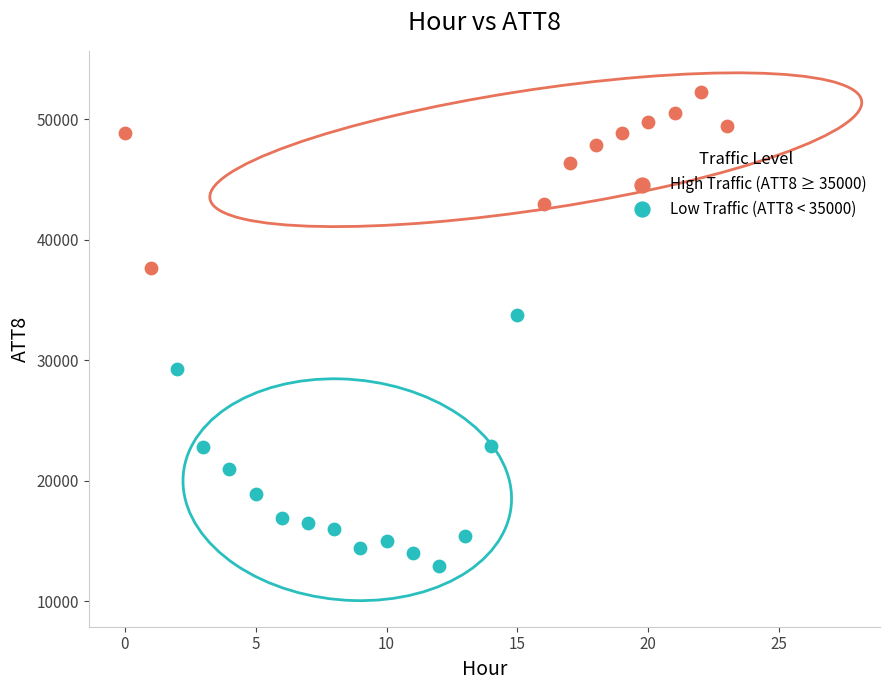

Which series reaches the minimum Y coordinate?

Low Traffic (ATT8 < 35000)